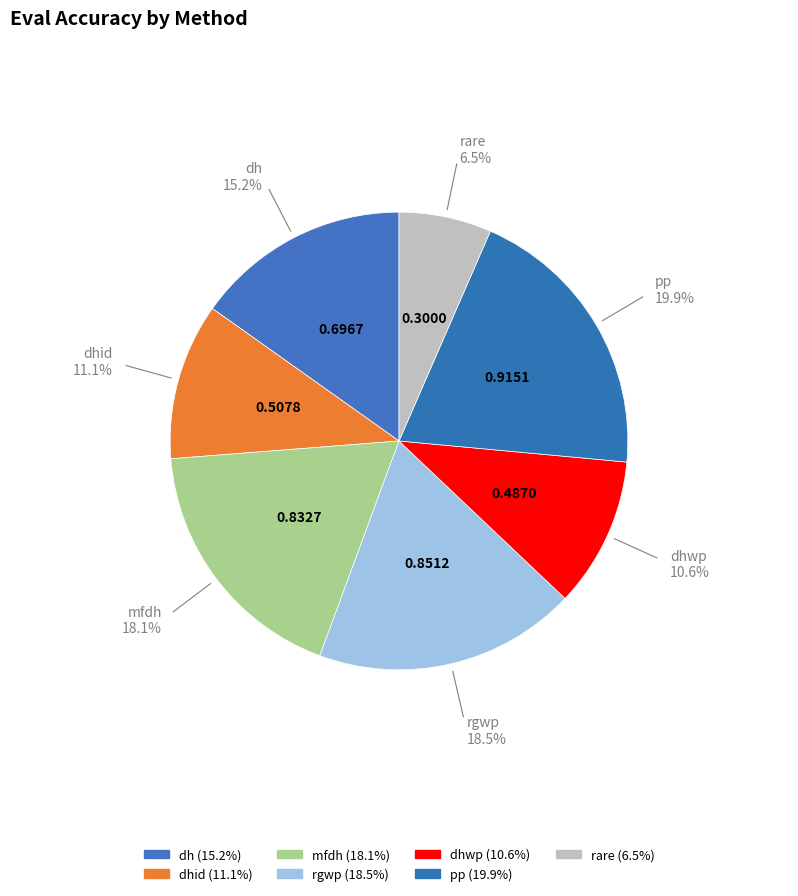

To the nearest percent, what is the difference between the largest and smallest slice percentages?

13%